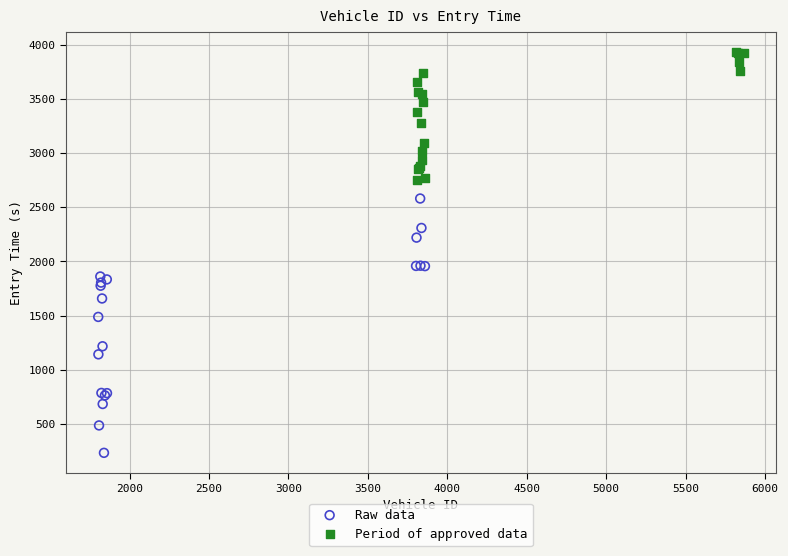

Which series has the largest Y range (max minus min)?

Raw data